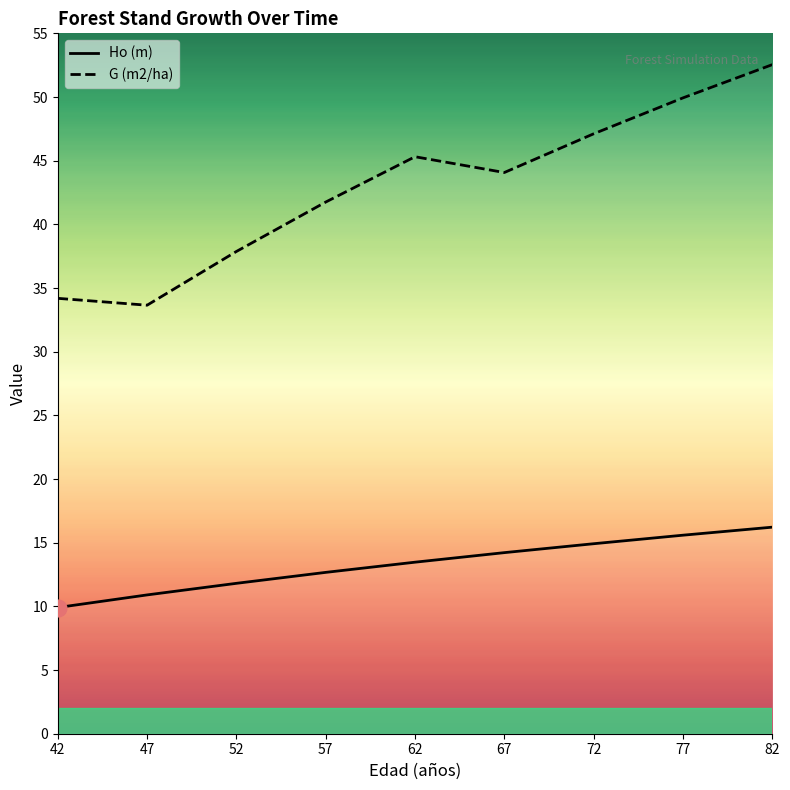

True or false: Ho (m) and G (m2/ha) intersect in this chart.

False